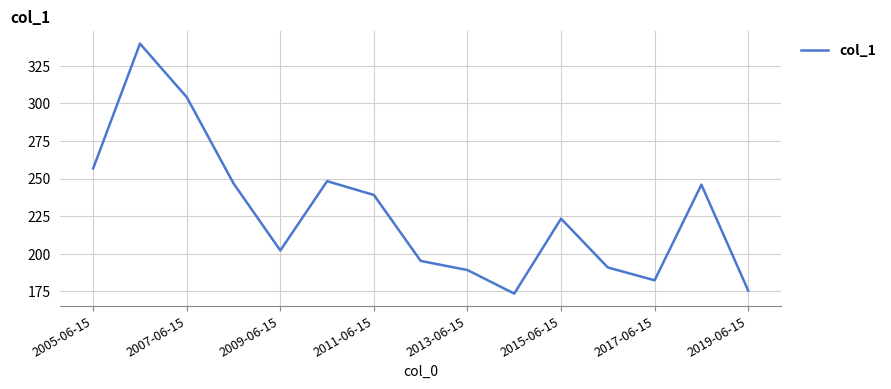

What is the maximum value shown in the chart?

339.6